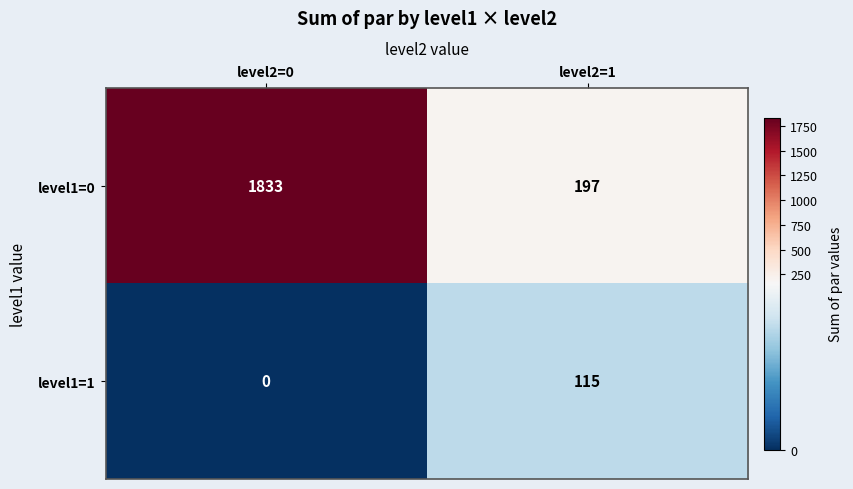

What is the sum of all level1=0 values?

2030